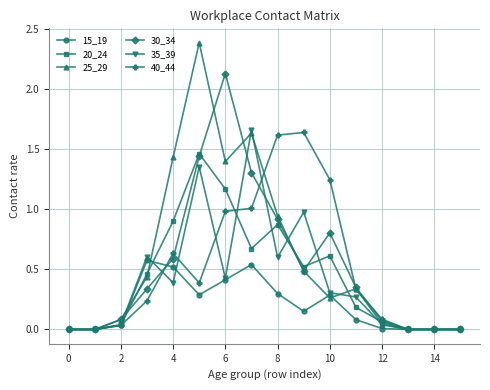

True or false: 30_34 has more than 0 points higher than both neighbors.

True